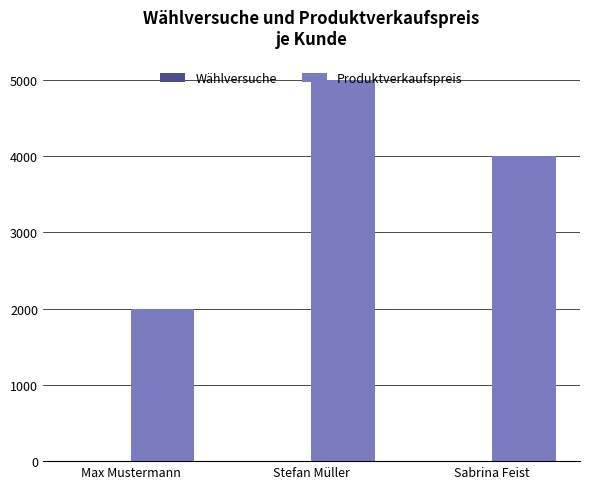

The Produktverkaufspreis series shows 5000 at Stefan Müller. True or false?

True